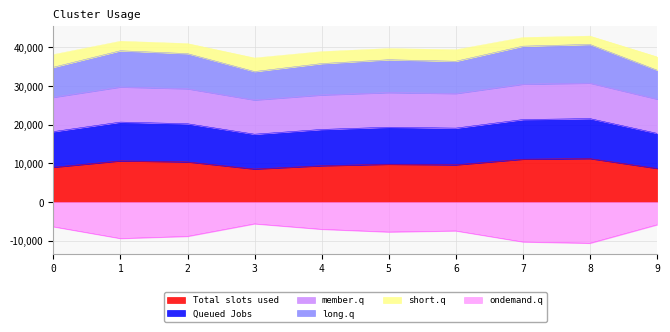

Which series has the largest range (max minus min)?

long.q